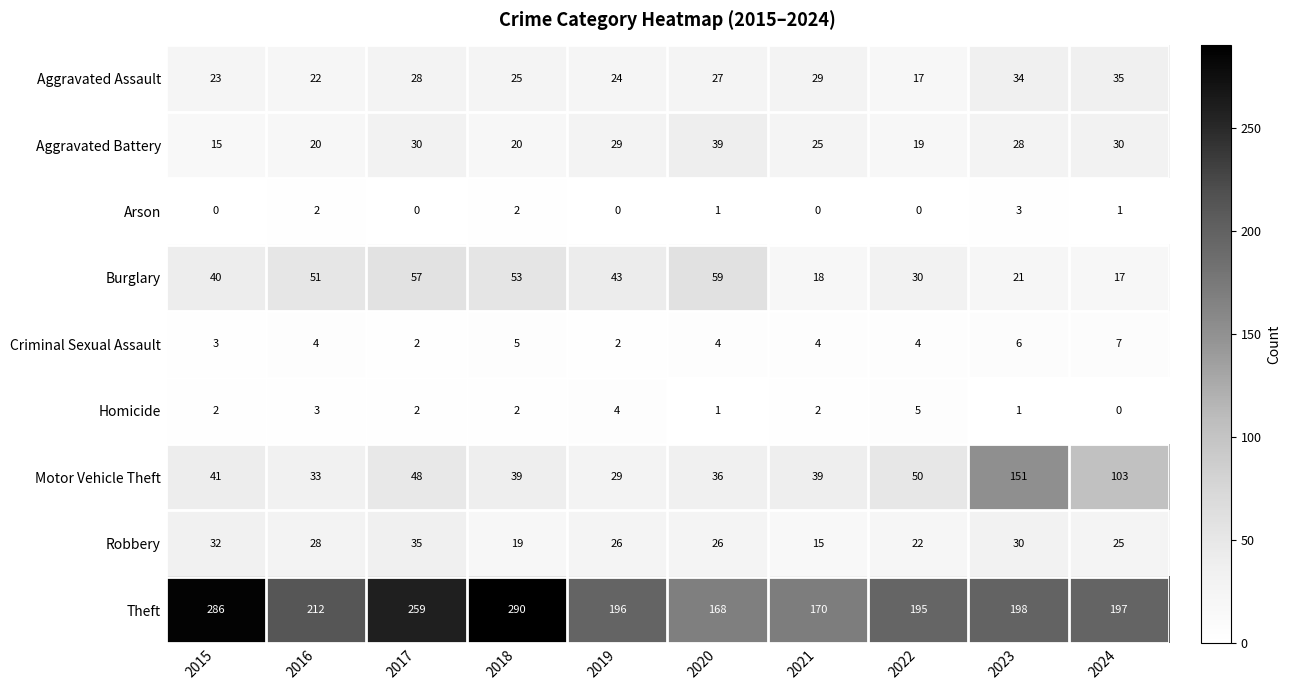

What is the sum of all Aggravated Assault values?

264